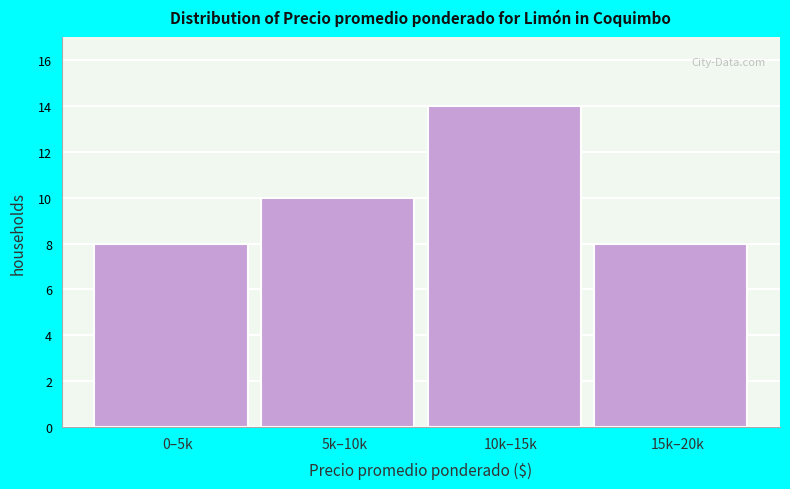

Reading right to left, extract all data points from this chart.

8	14	10	8